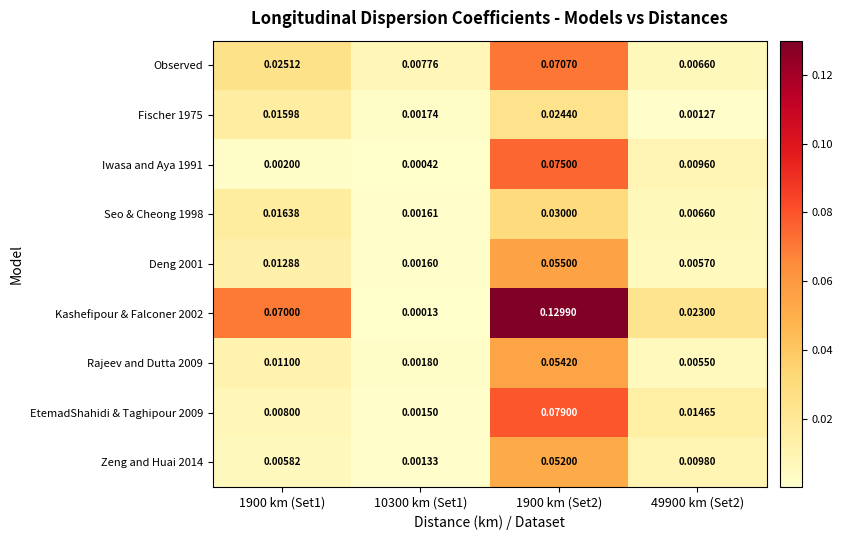

Is the value of EtemadShahidi & Taghipour 2009 at 10300 km (Set1) greater than the value of Rajeev and Dutta 2009 at 1900 km (Set1)?

No